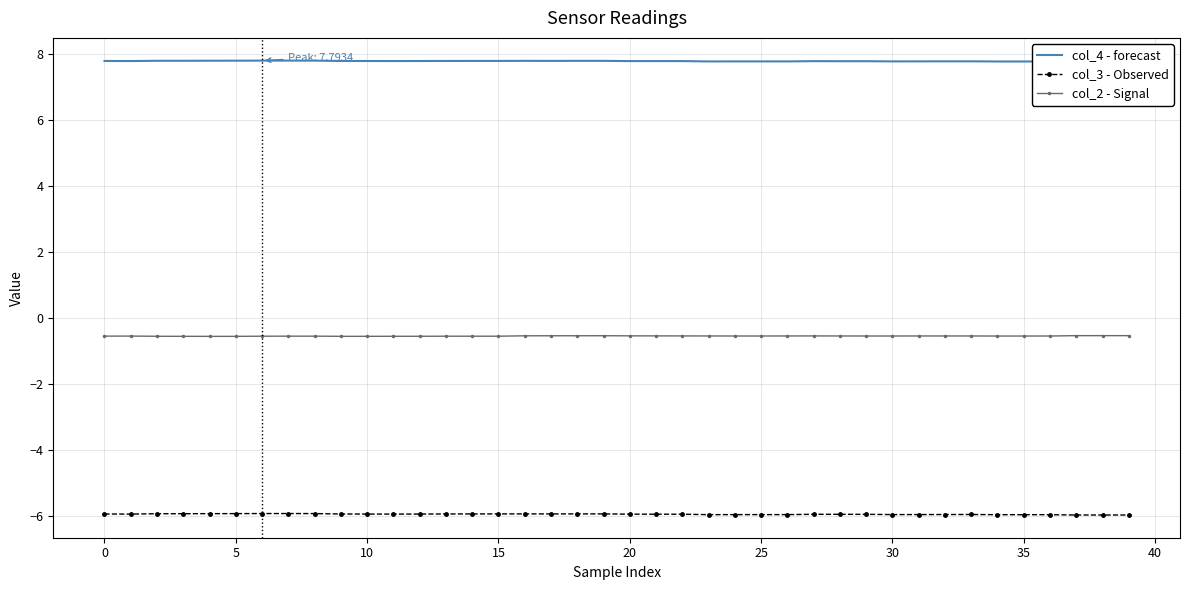

At how many categories does at least one series exceed 0?

40